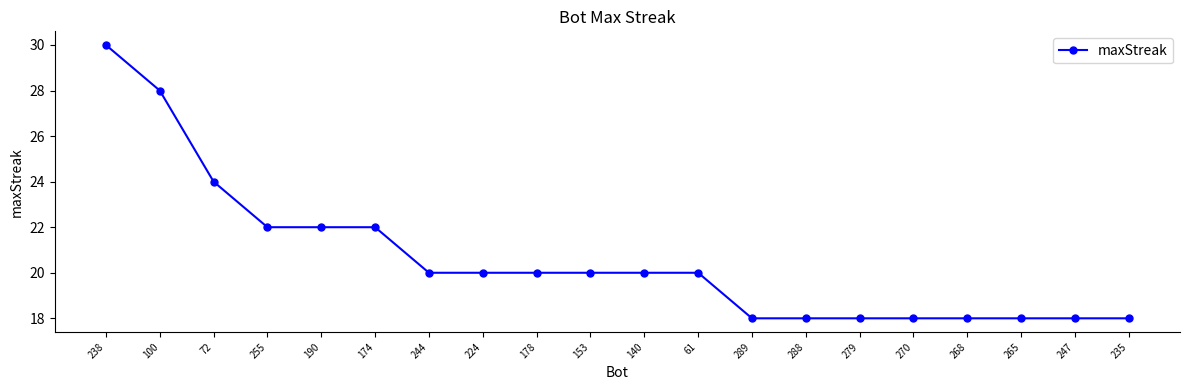

Reading left to right, extract all data points from this chart.

30	28	24	22	22	22	20	20	20	20	20	20	18	18	18	18	18	18	18	18